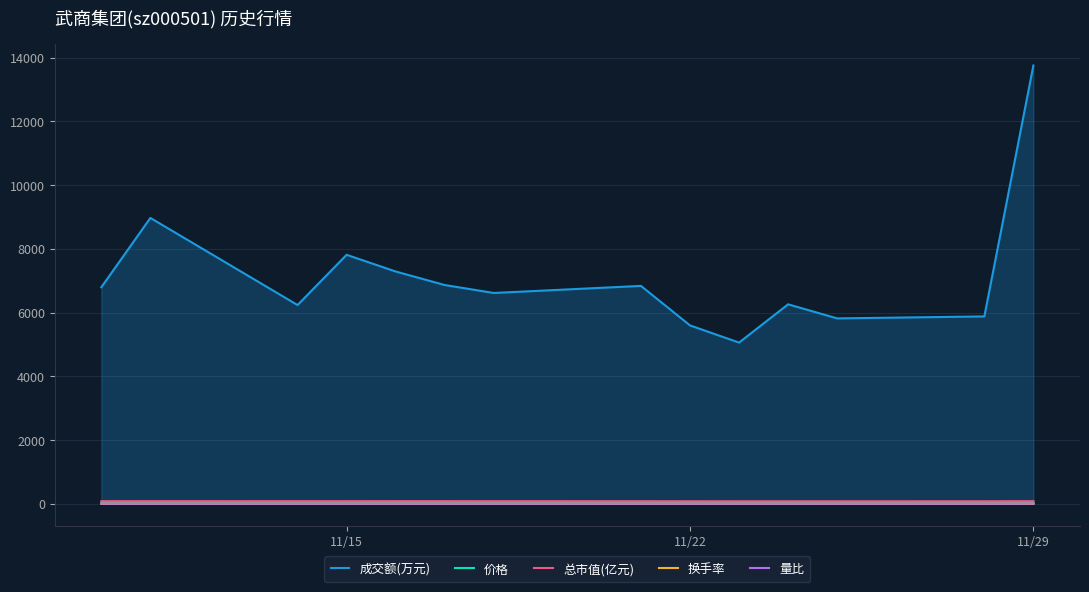

True or false: 换手率 and 总市值(亿元) cross at least once.

False